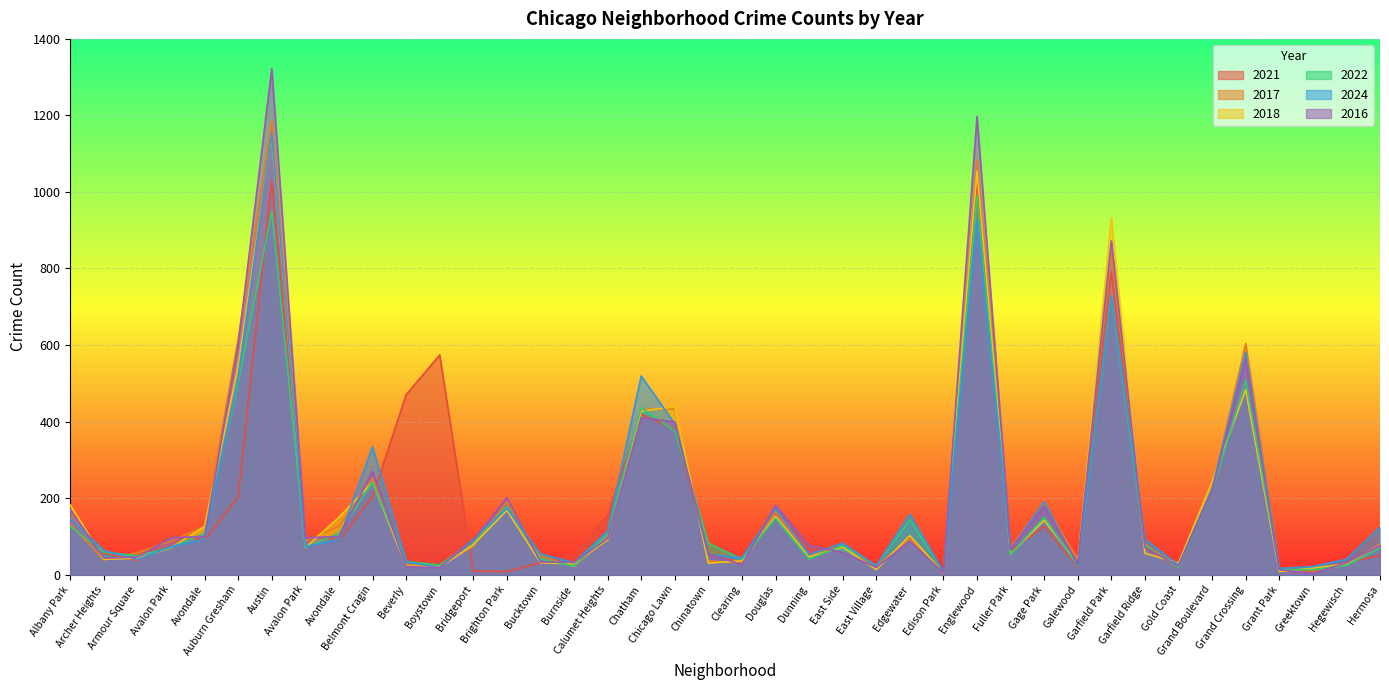

How many interior local valleys does the 2022 series have?

11